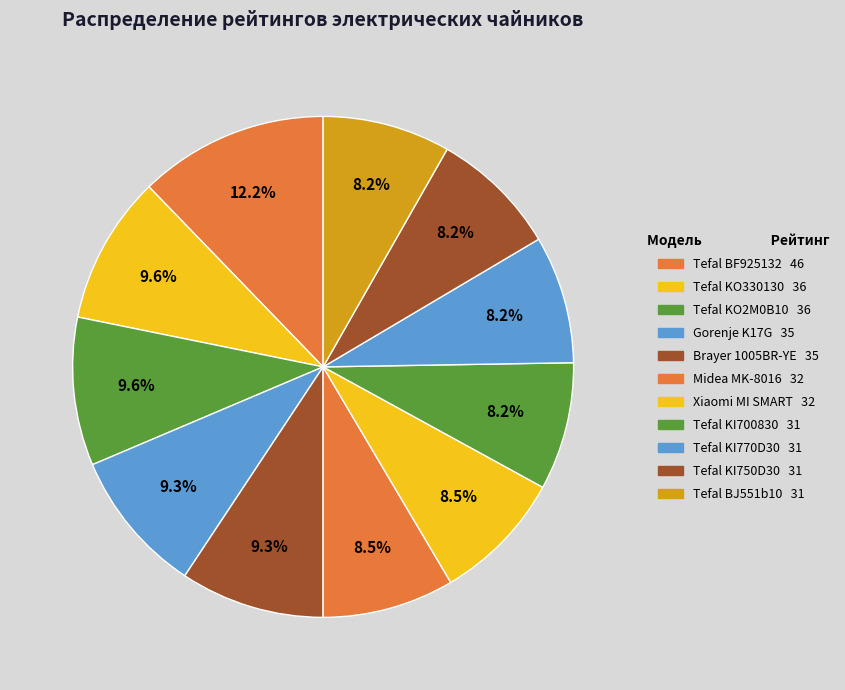

How many slices are in this pie chart?

11